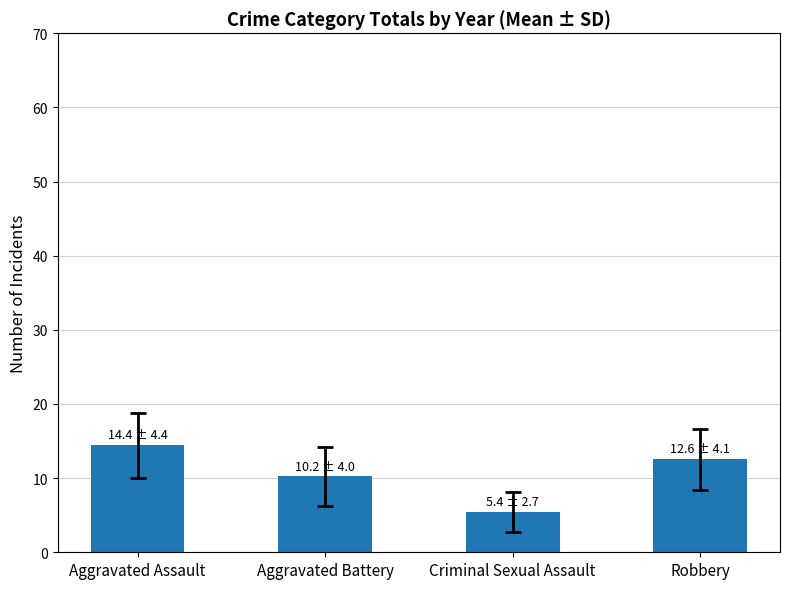

What is the difference between the values at Criminal Sexual Assault and Aggravated Battery?

4.8